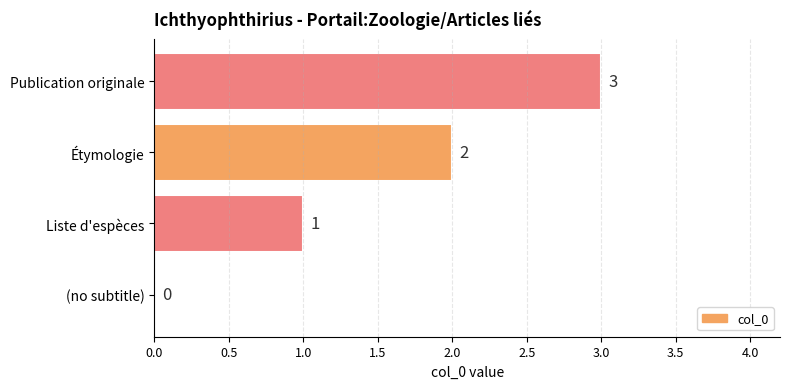

At which label is the value closest to 1?

Liste d'espèces